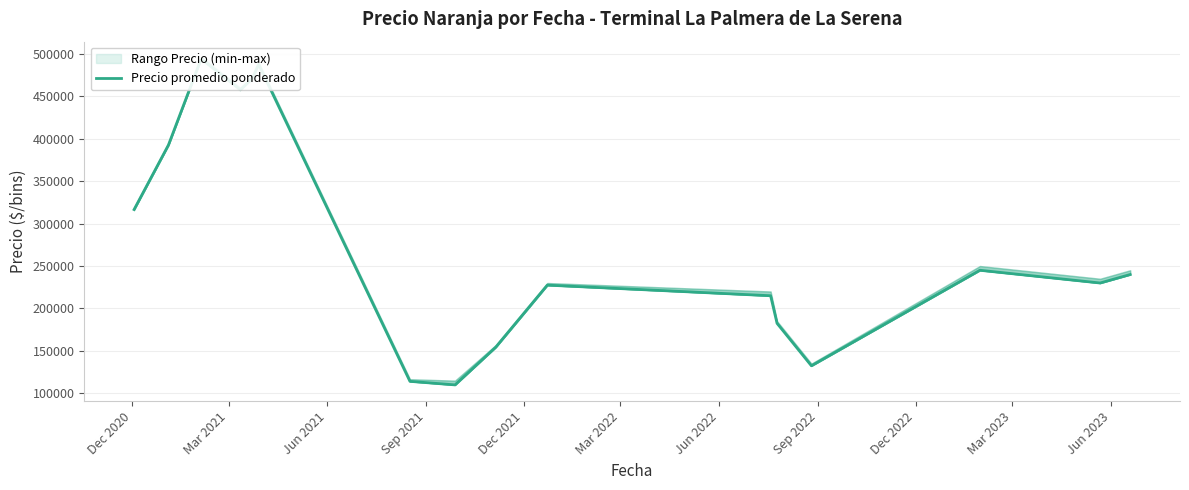

True or false: the data shows 134949.1 at 11.

False